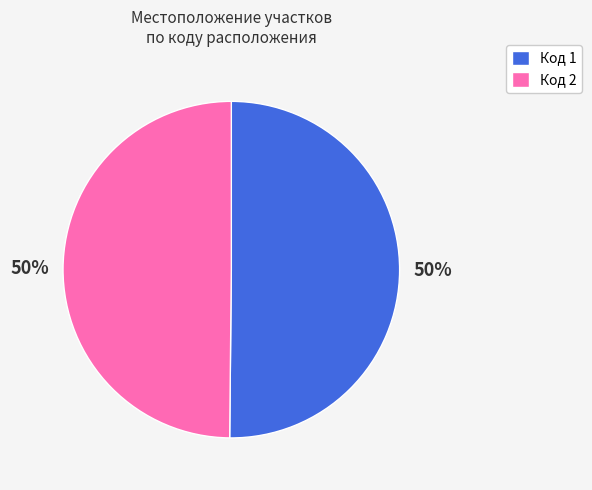

To the nearest percent, what is the combined percentage of Код 1 and Код 2?

100%